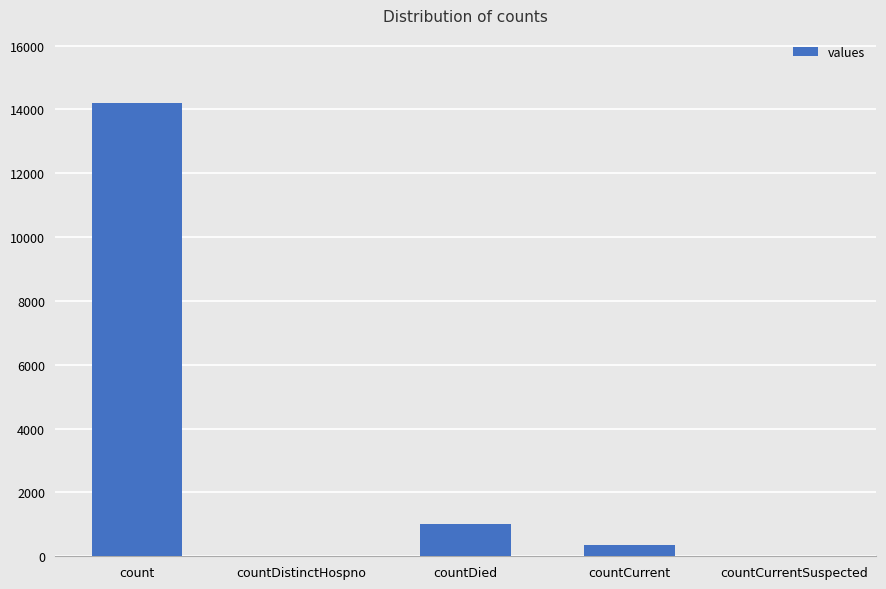

What is the maximum value shown in the chart?

14205